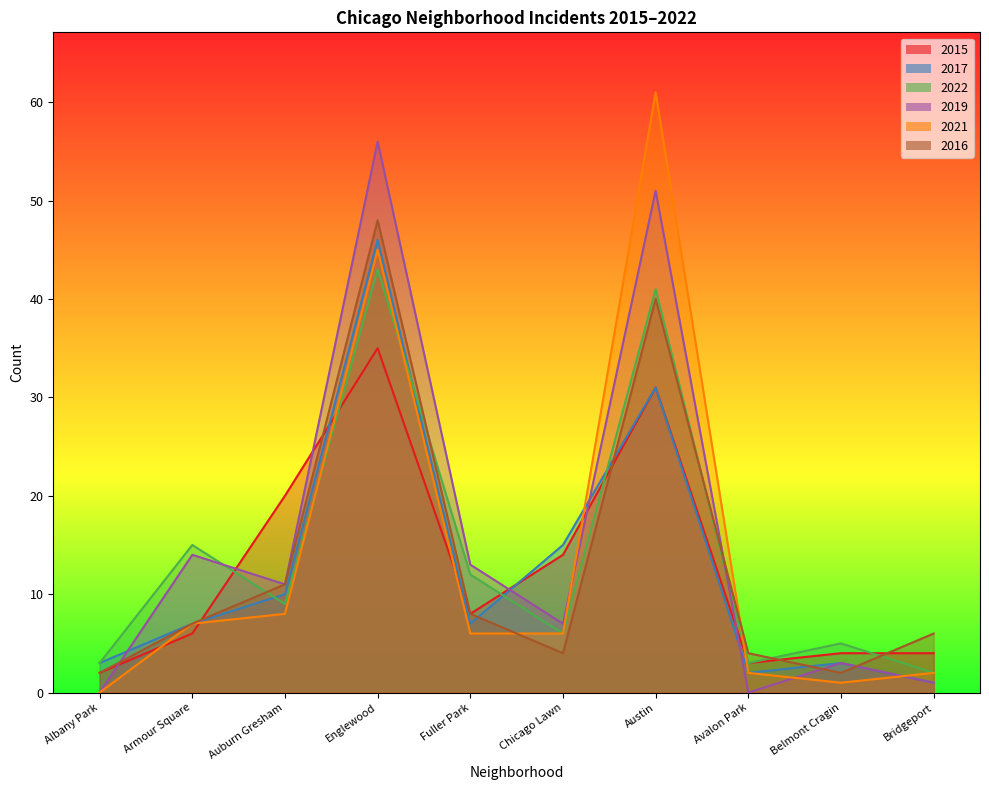

Between Armour Square and Englewood, which series saw the biggest shift?

2019